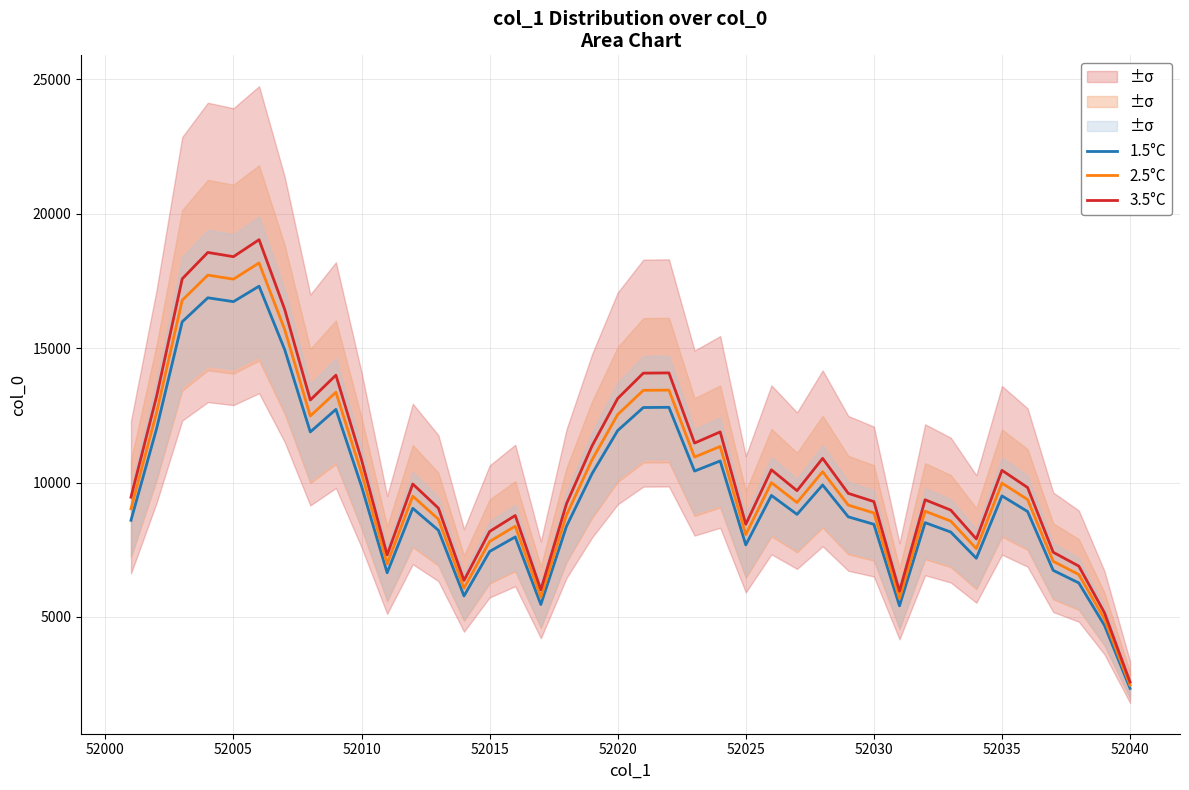

What is the highest value of the 2.5°C series?

18169.0